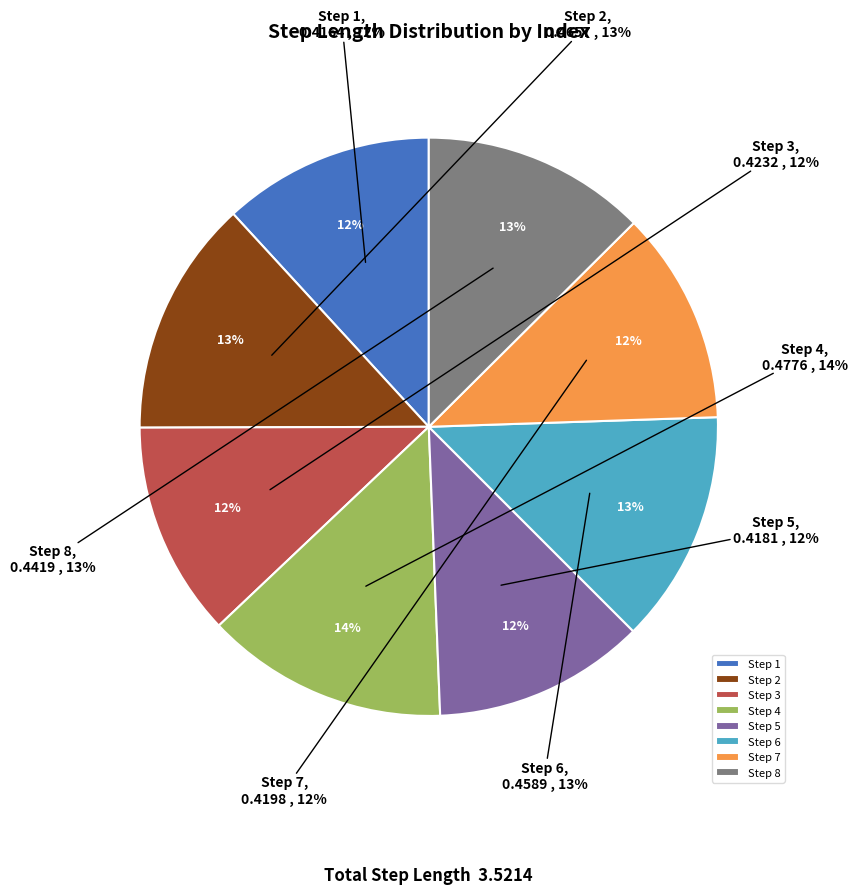

How many slices are in this pie chart?

8